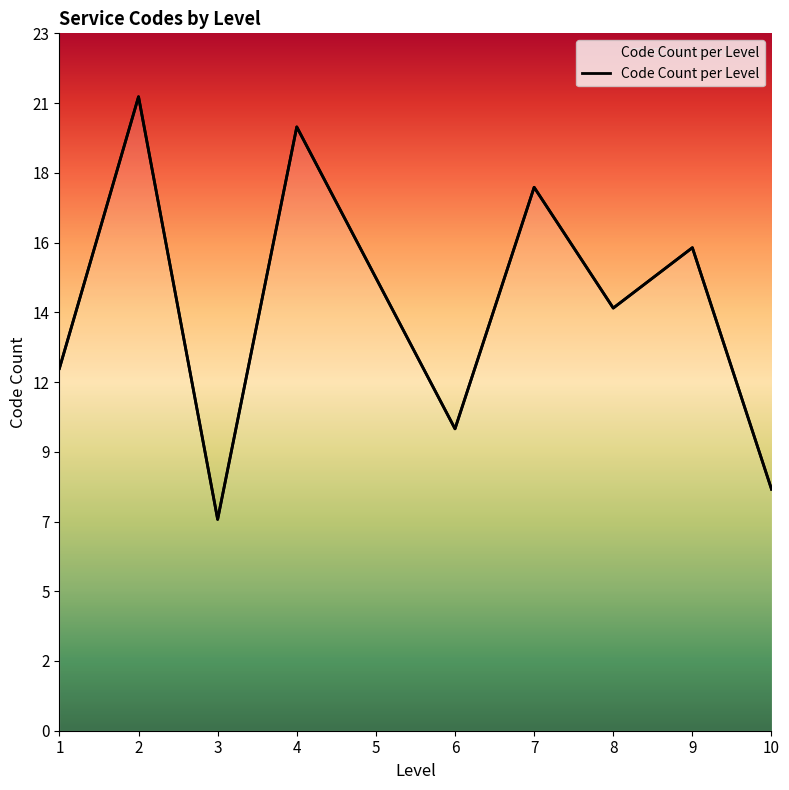

What is the difference between the maximum and second lowest values?

13